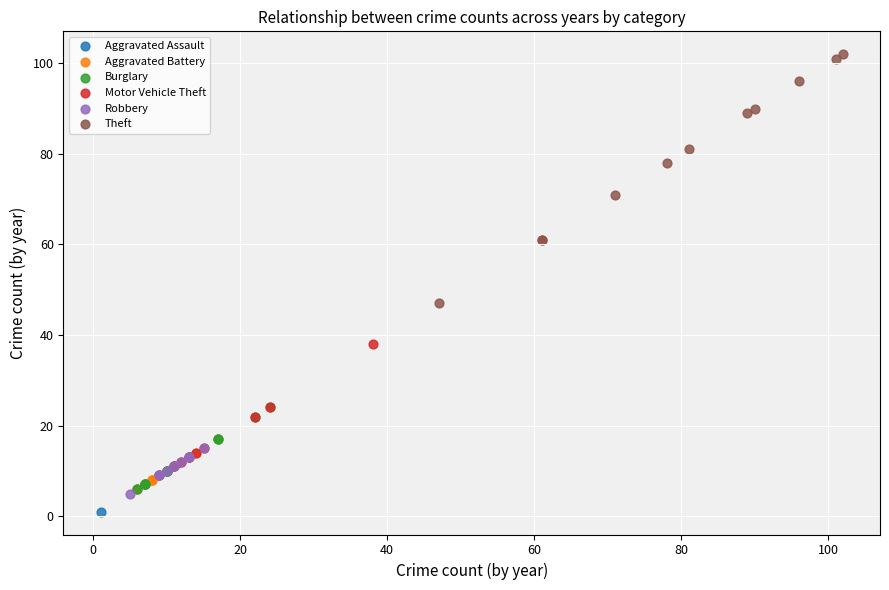

Which series contains the highest Y value?

Theft